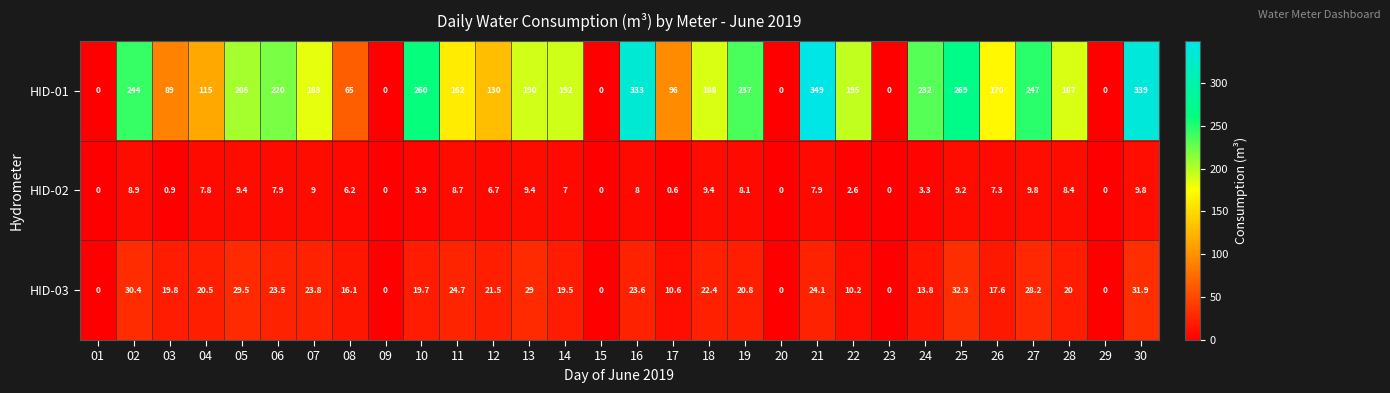

At which category does the chart reach its peak across all series?

21